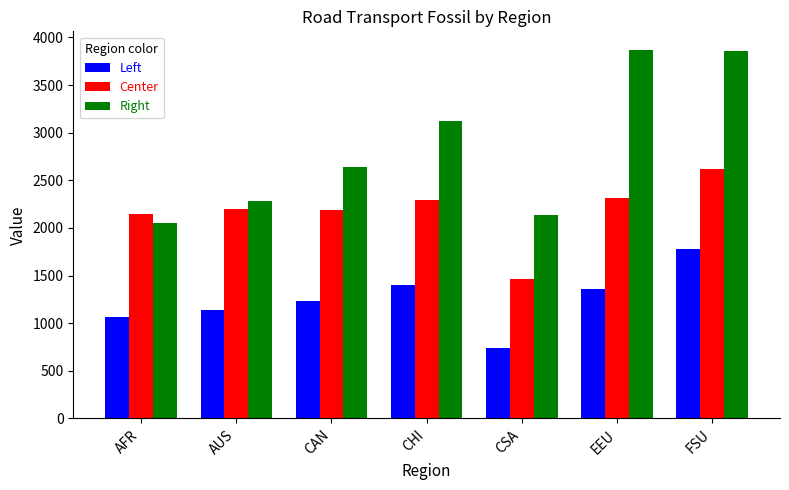

What is the label of the 3rd bar from the left?

CAN